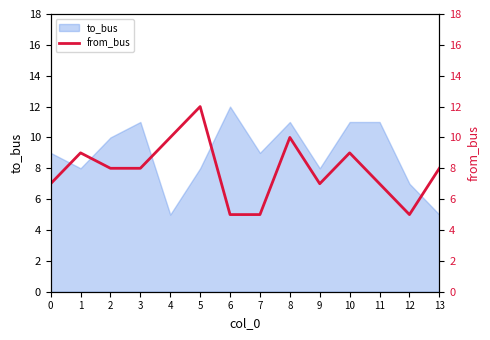

What is the change in value from 3 to 12?

-3